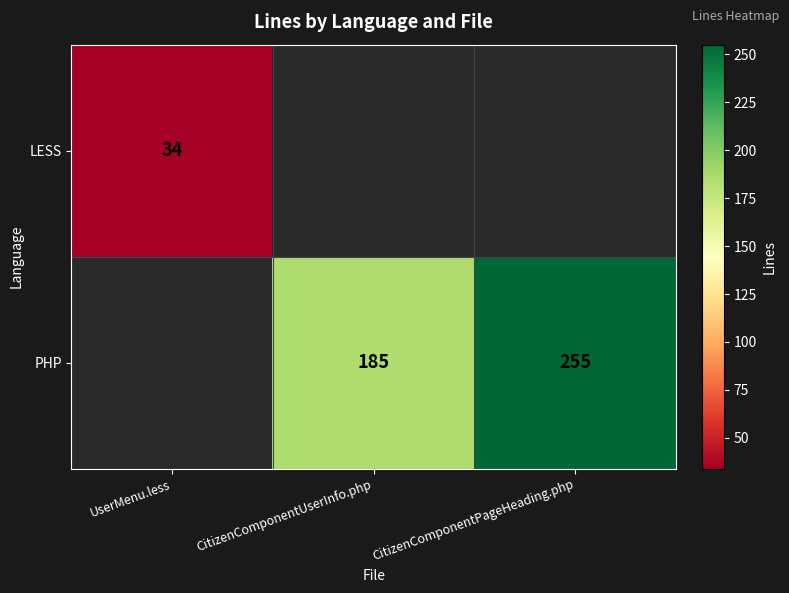

What is the difference between the PHP values at CitizenComponentPageHeading.php and CitizenComponentUserInfo.php?

70